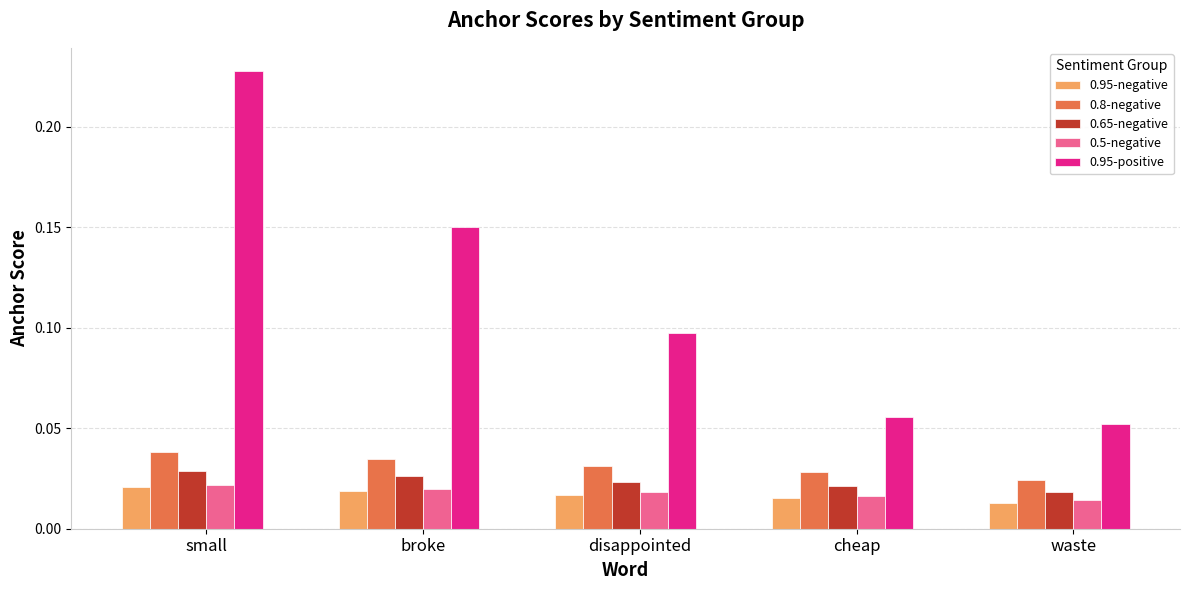

At which category is the sum across all series the highest?

small